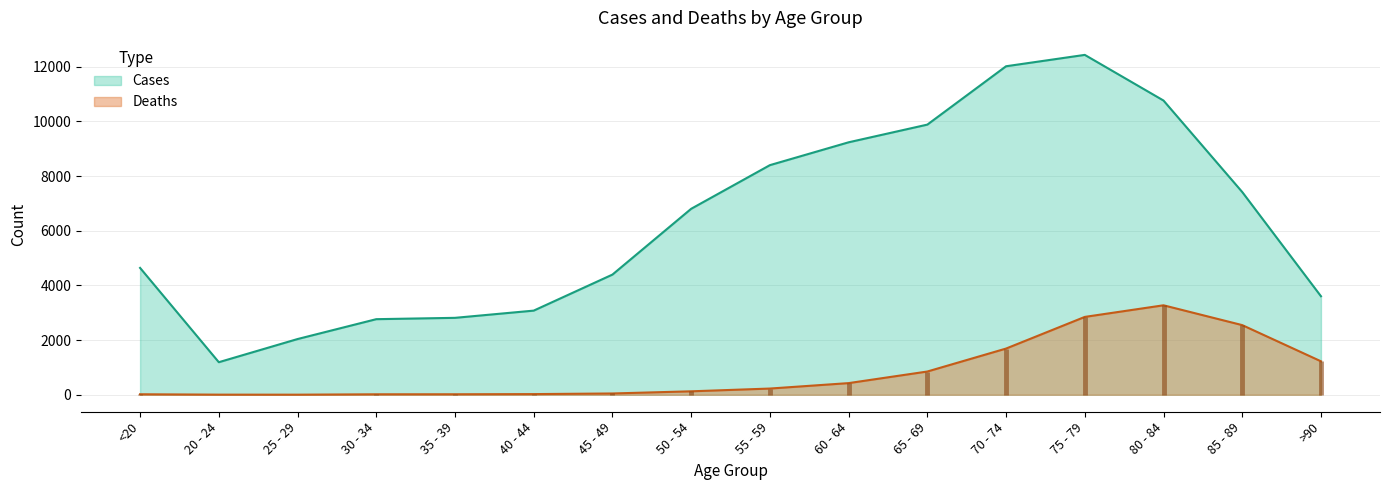

Which has a higher value, >90 or 40 - 44?

>90